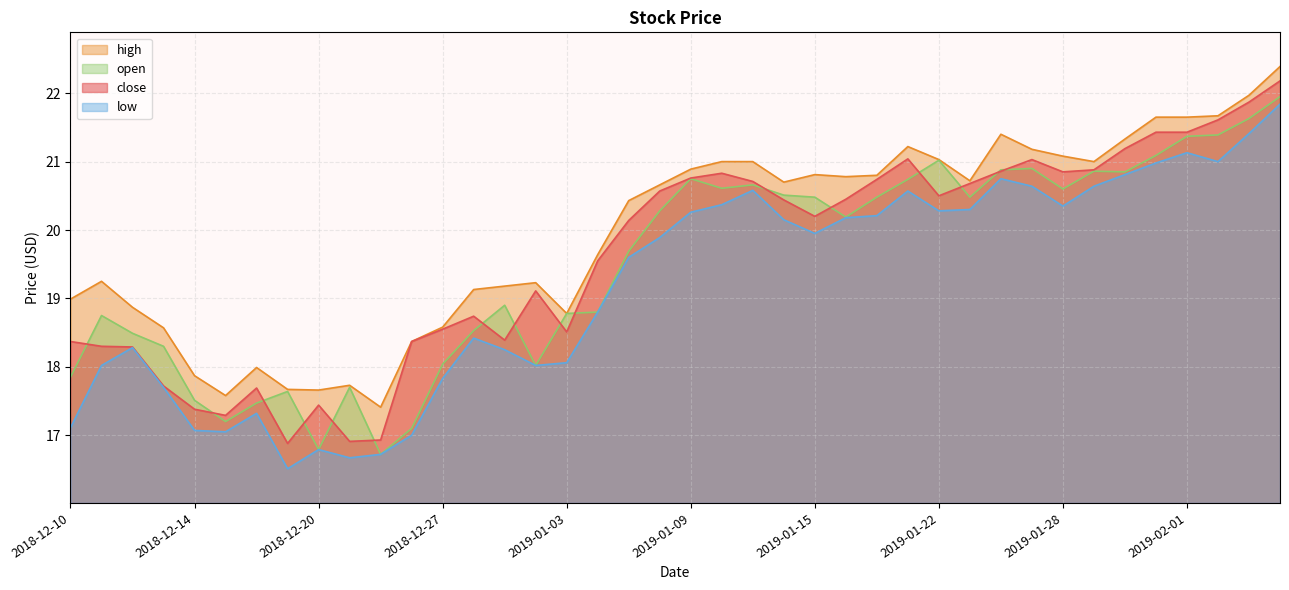

How many interior local peaks does the close series have?

7